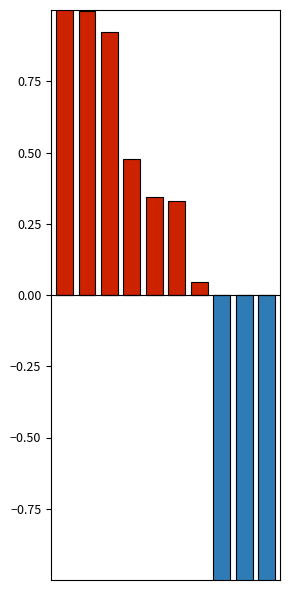

What value does the snr_negative series have at 9?

-1.7